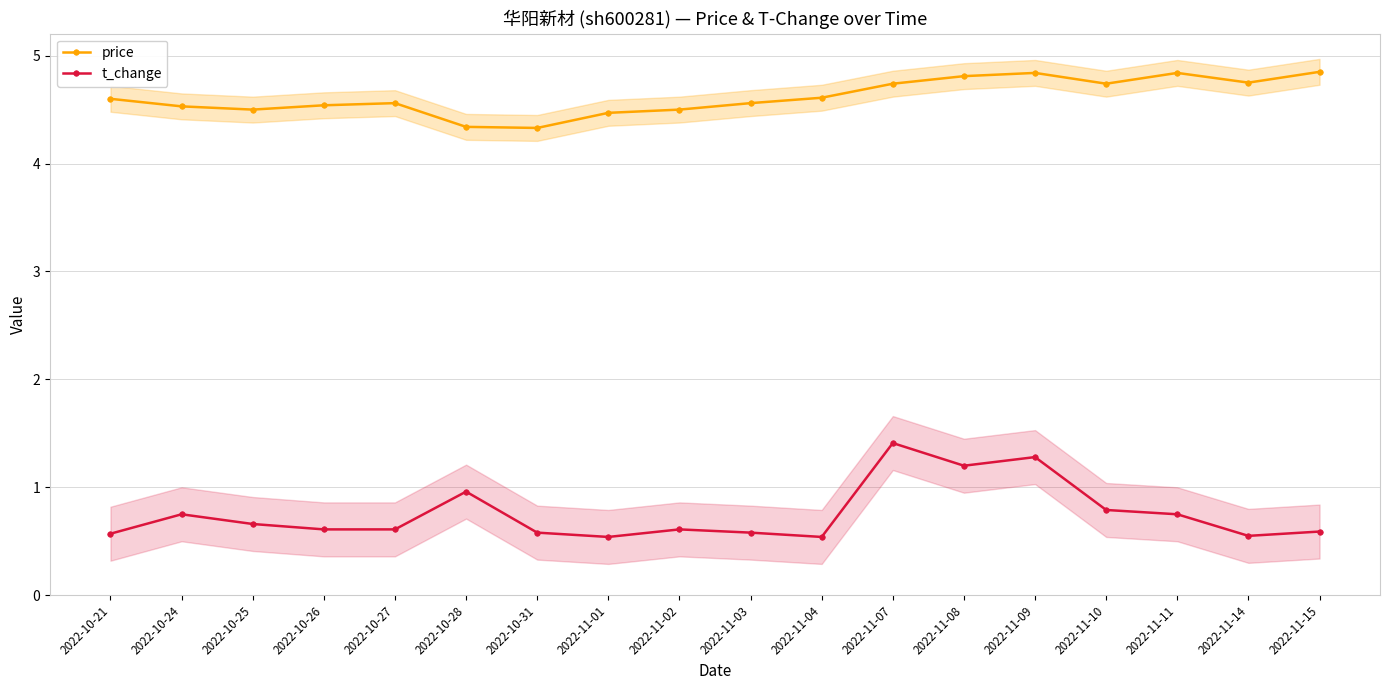

Rank the series by their maximum value, from lowest to highest.

t_change, price